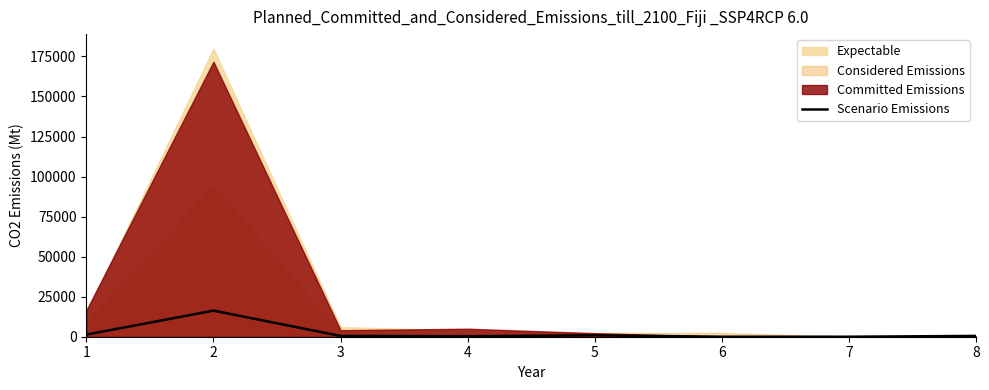

How many points are higher than both their immediate neighbors (excluding endpoints)?

2